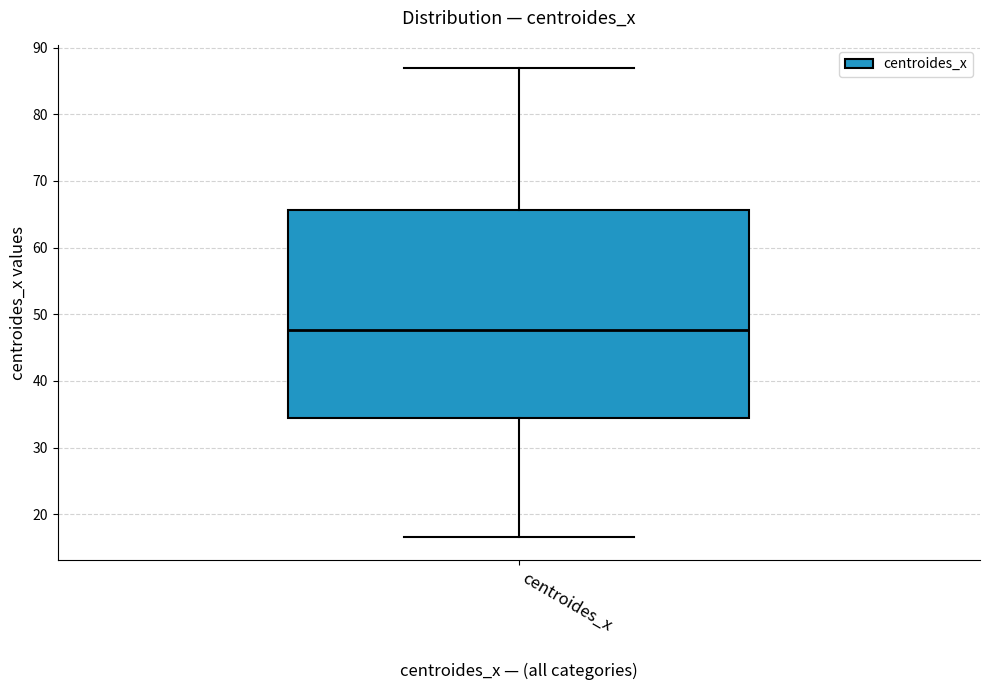

Transcribe this box plot: give where the median line is, the range the box spans, and where the two whiskers end, as read against the y-axis. The values are not printed on the chart, so give them approximately, as read against the axis.

median 48, box 34 to 66, whiskers 17 to 87